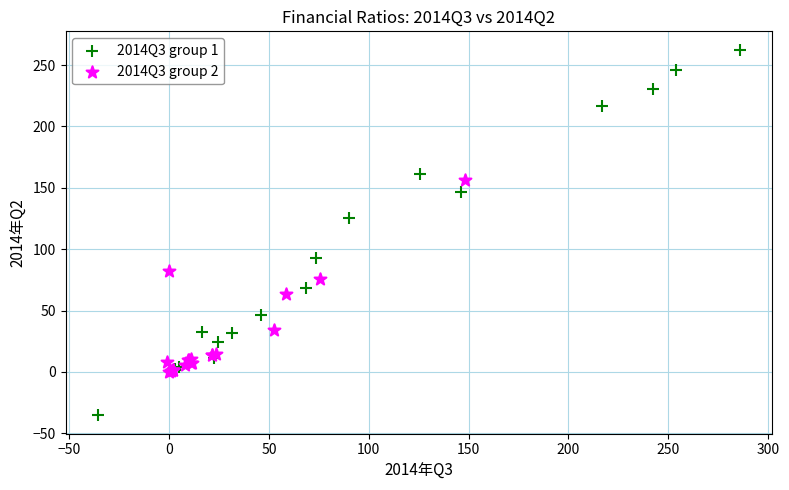

Which series has the widest spread of Y values?

2014Q3 group 1